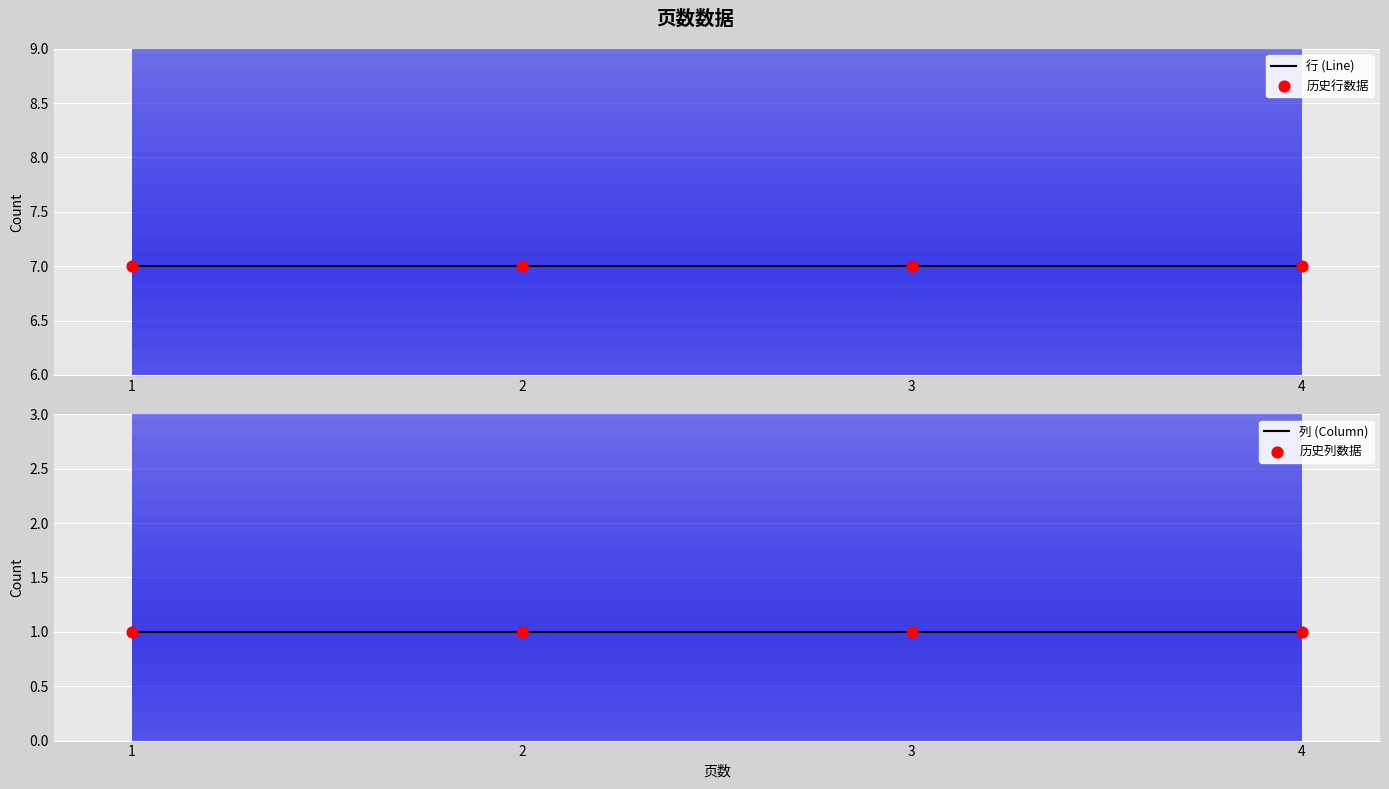

Which series has the largest total across all categories?

行